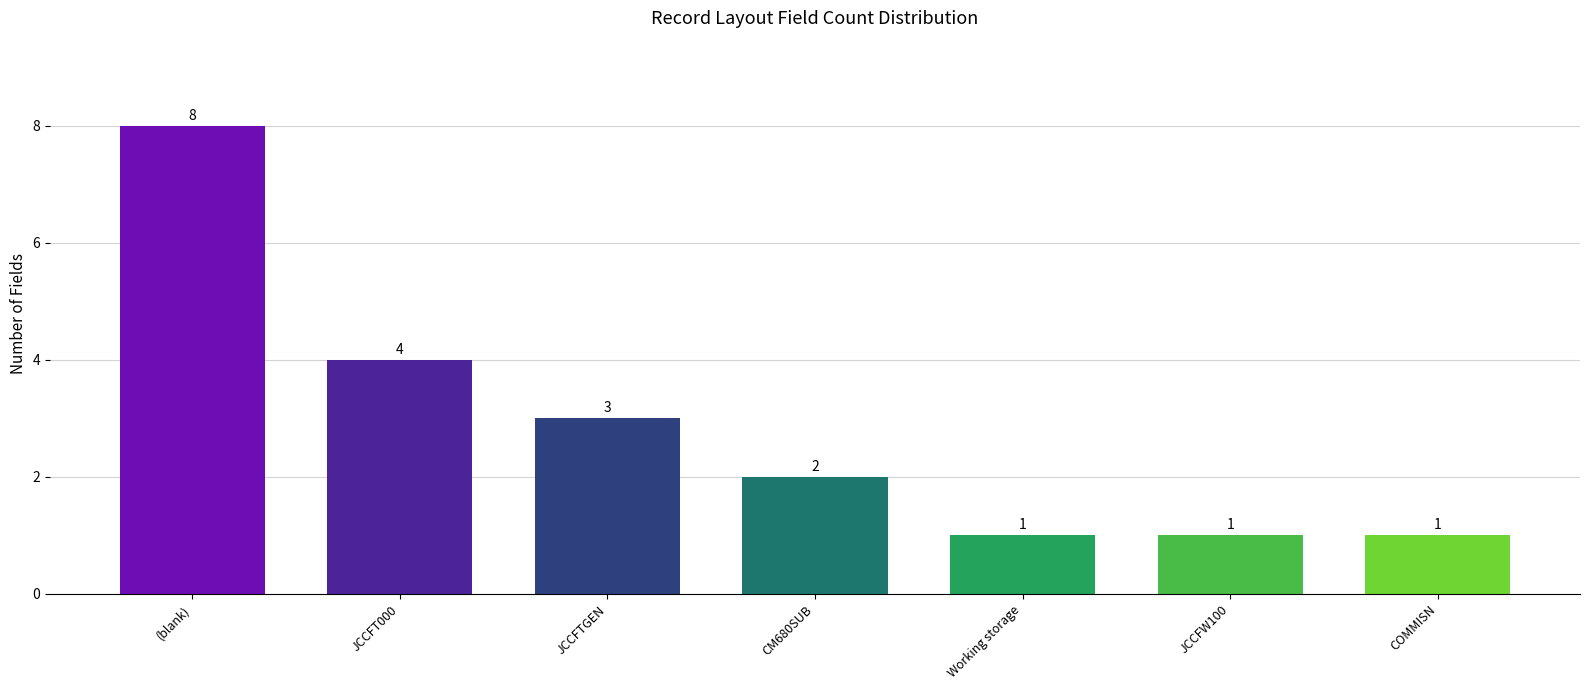

What is the change in value from CM680SUB to Working storage?

-1